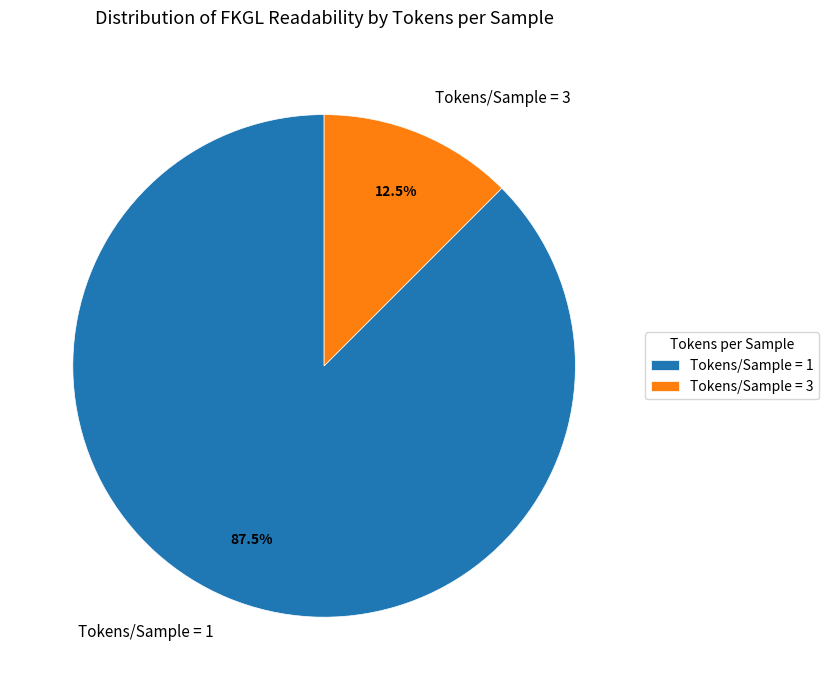

Which category has the biggest portion of the pie?

Tokens/Sample = 1